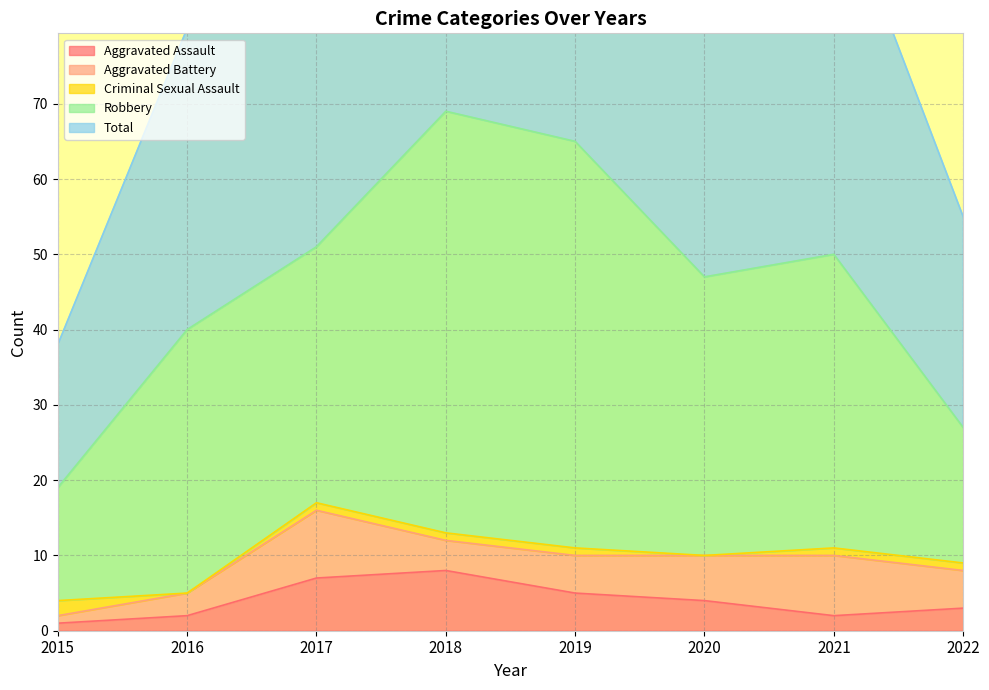

Reading left to right, transcribe all the data shown in this chart.

Aggravated Assault: 2015=1	2016=2	2017=7	2018=8	2019=5	2020=4	2021=2	2022=3
Aggravated Battery: 2015=1	2016=3	2017=9	2018=4	2019=5	2020=6	2021=8	2022=5
Criminal Sexual Assault: 2015=2	2016=0	2017=1	2018=1	2019=1	2020=0	2021=1	2022=1
Robbery: 2015=15	2016=35	2017=34	2018=56	2019=54	2020=37	2021=39	2022=18
Total: 2015=19	2016=40	2017=51	2018=69	2019=65	2020=47	2021=50	2022=28